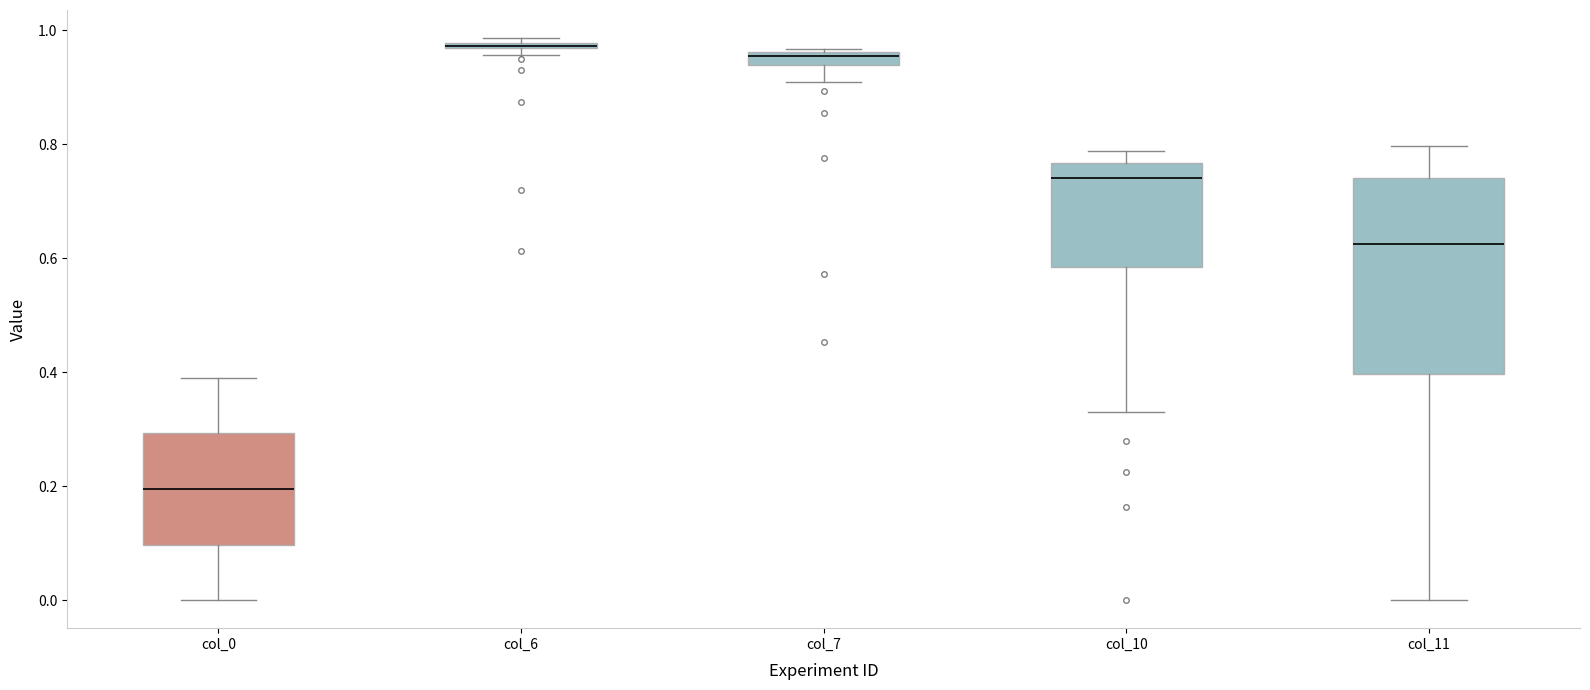

Where is the lower edge of the box for col_11 on the y-axis? The values are not printed on the chart, so give them approximately, as read against the axis.

0.40